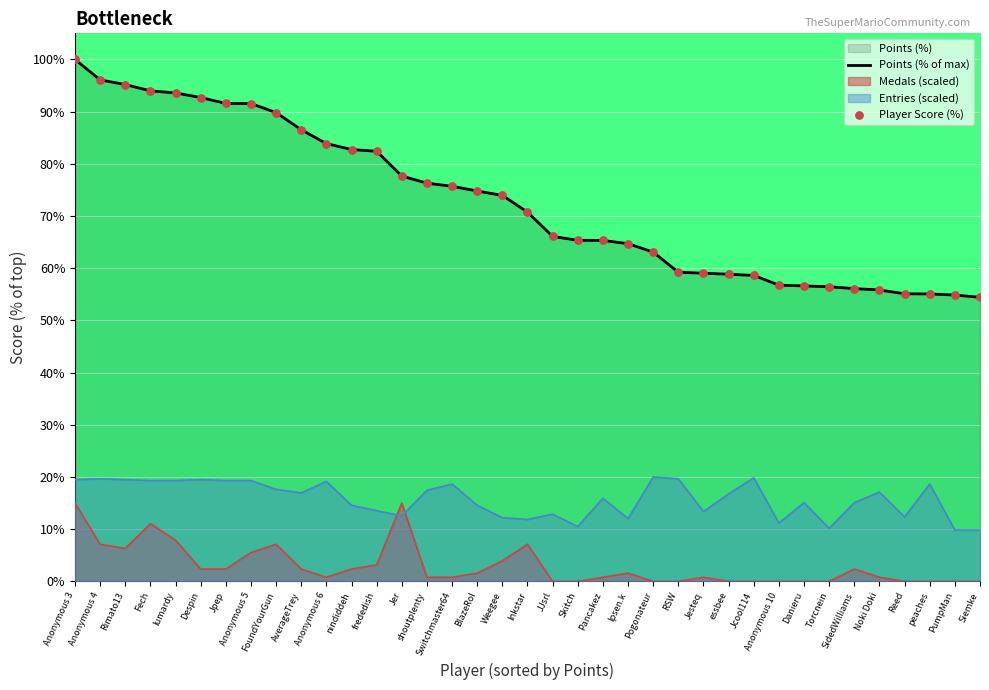

Which series reaches the minimum Y coordinate?

Points (% of max)